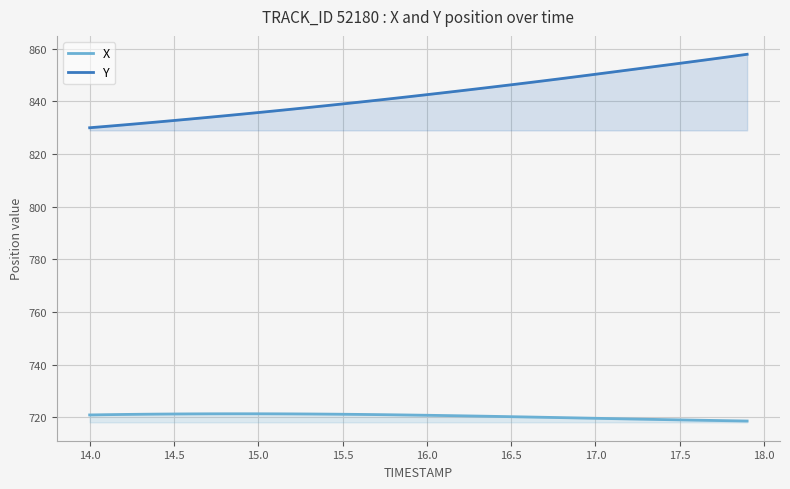

List the series in order of their peak value, lowest first.

X, Y